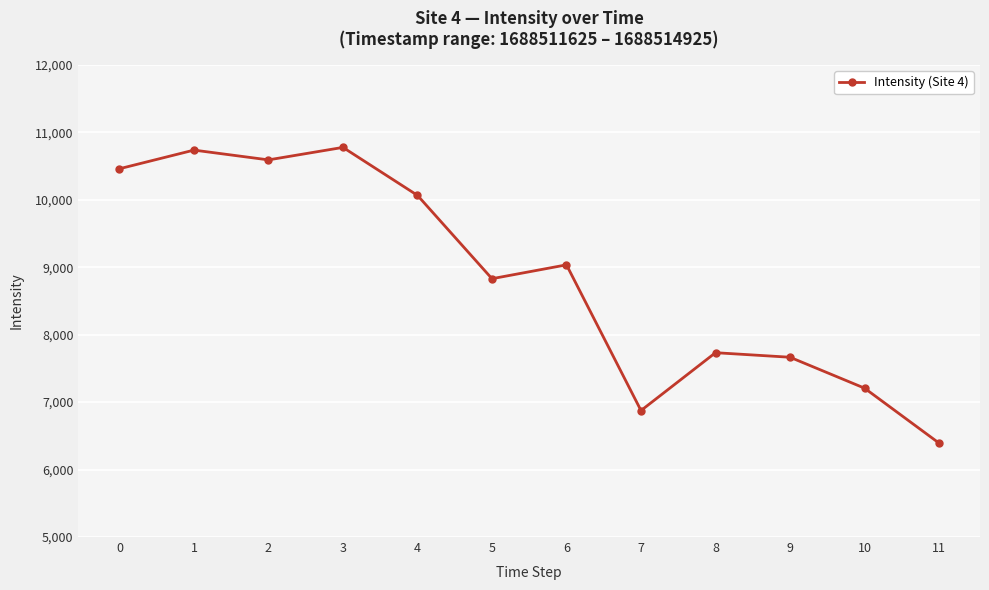

What is the average value?

8863.9